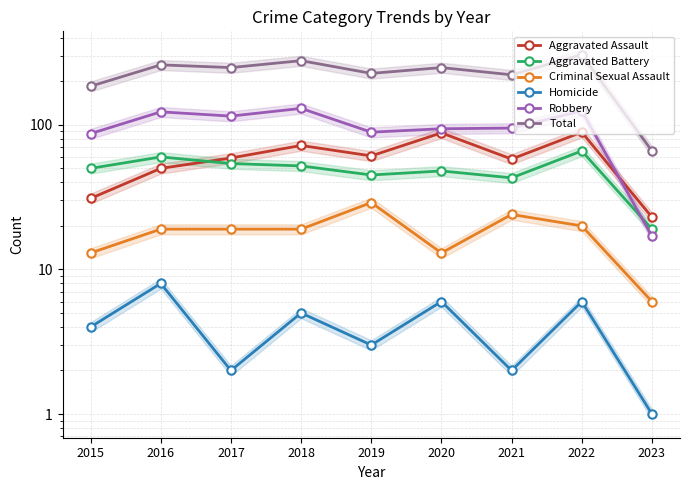

The value of Aggravated Battery at 2015 is 50. True or false?

True